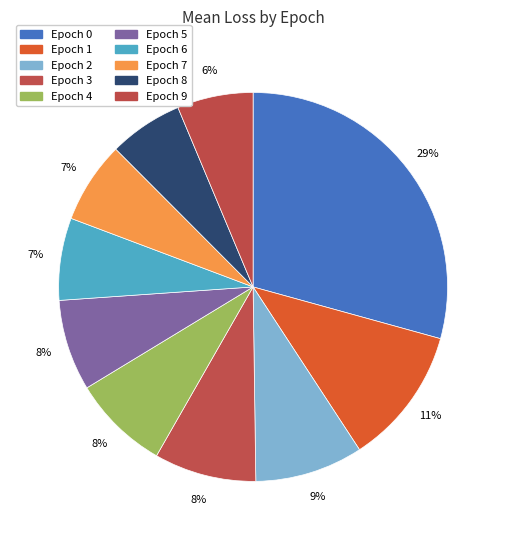

Which slice is the smallest?

8